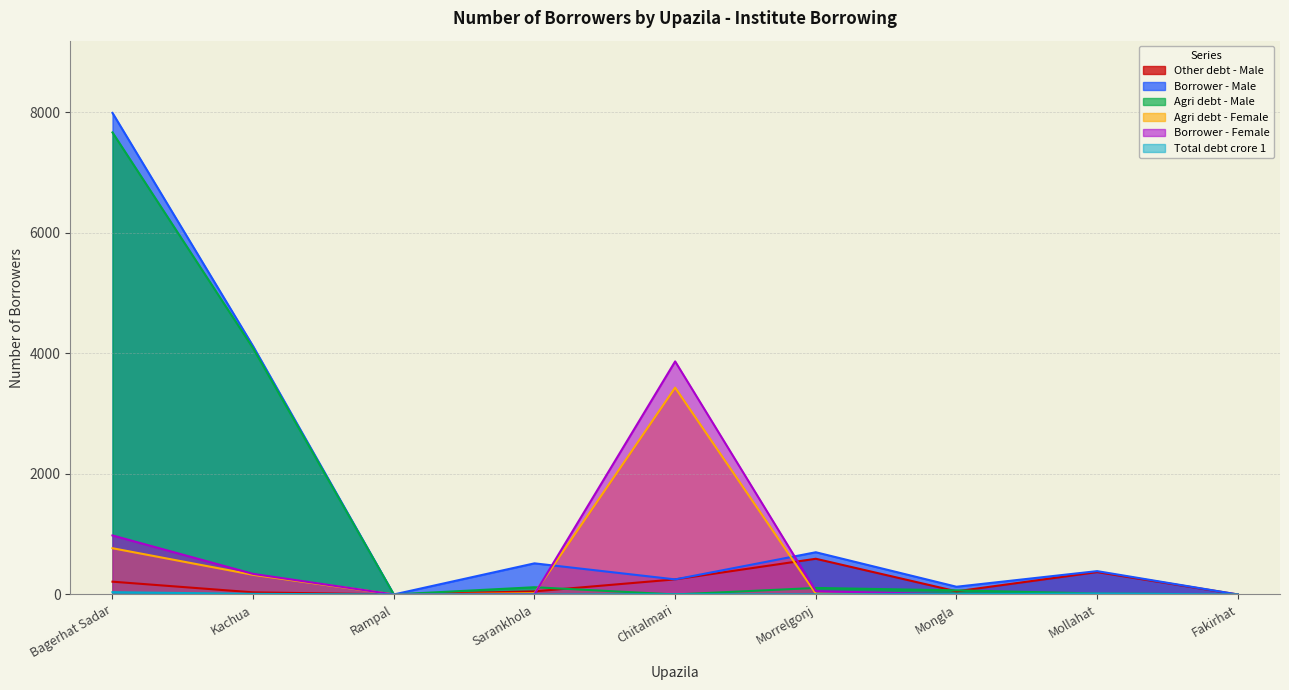

What is the difference between the maximum and minimum values in the Other debt - Male series?

592